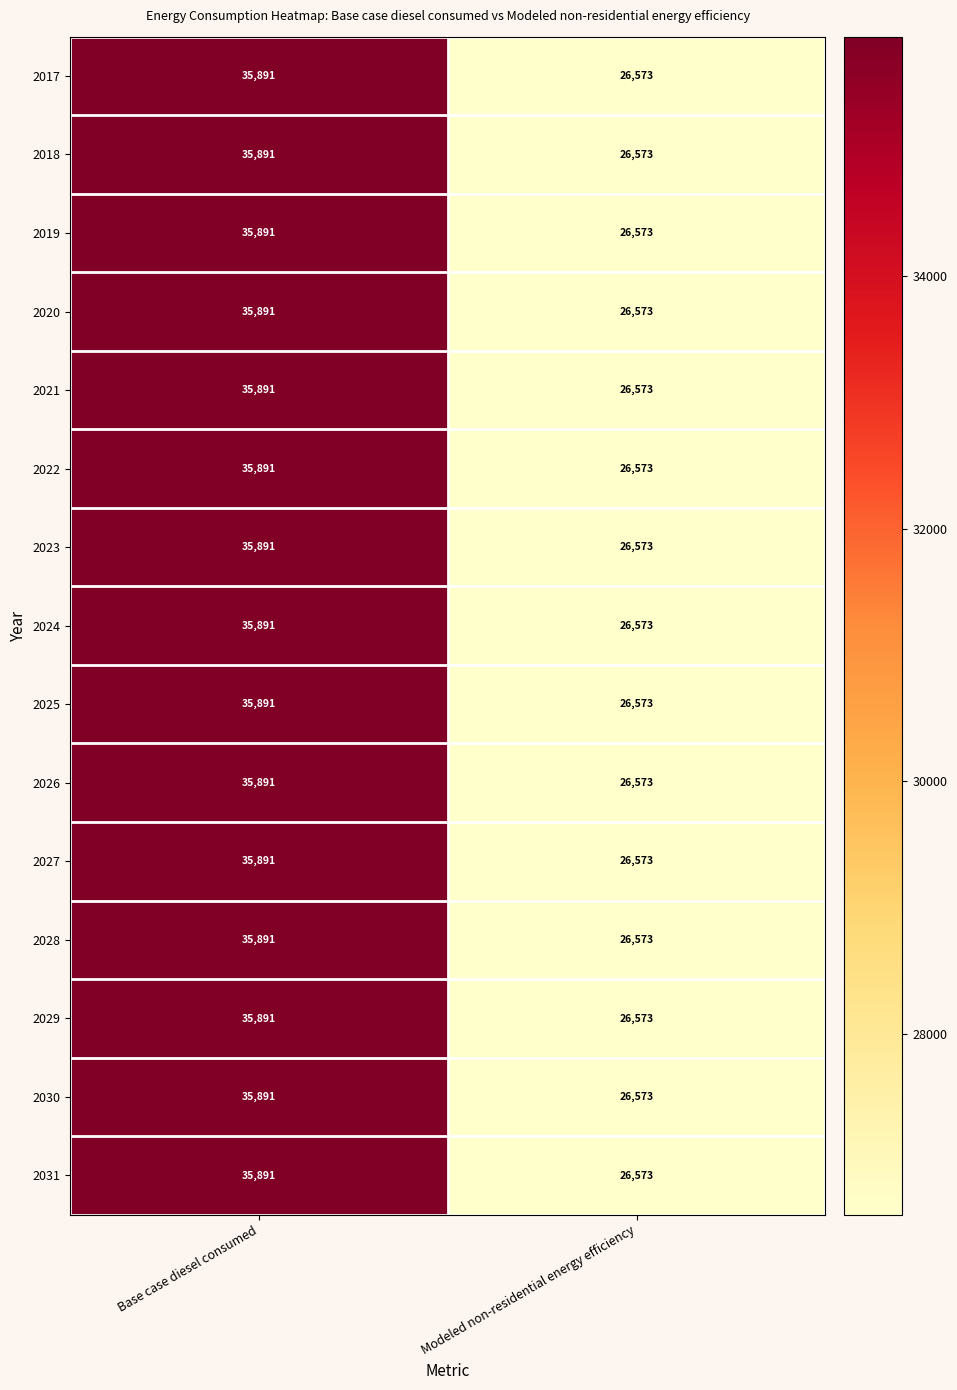

What is the total value across all series at Base case diesel consumed?

538365